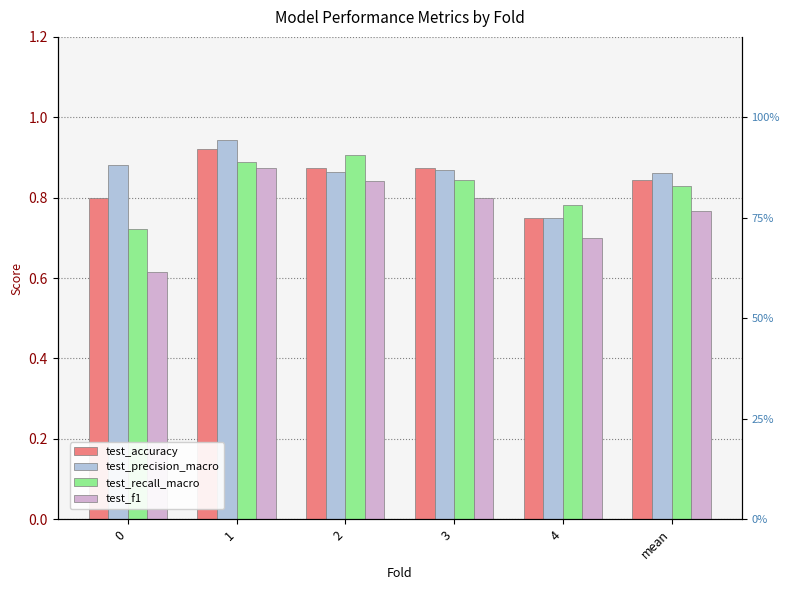

What is the value of the test_f1 bar at the 6th from the left?

0.8